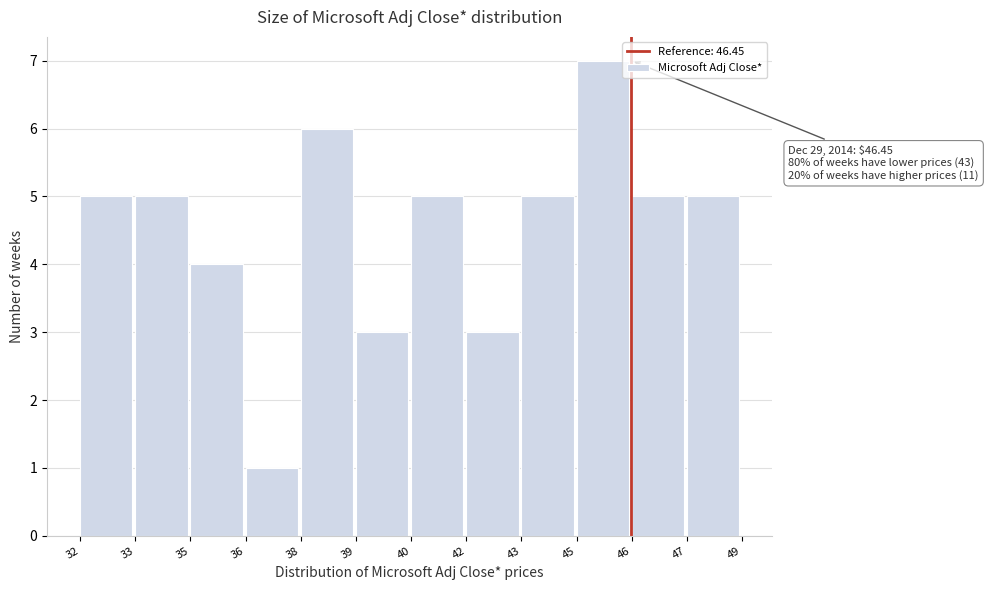

Reading right to left, what are all the values shown in this chart?

47=5	46=5	45=7	43=5	42=3	40=5	39=3	38=6	36=1	35=4	33=5	32=5